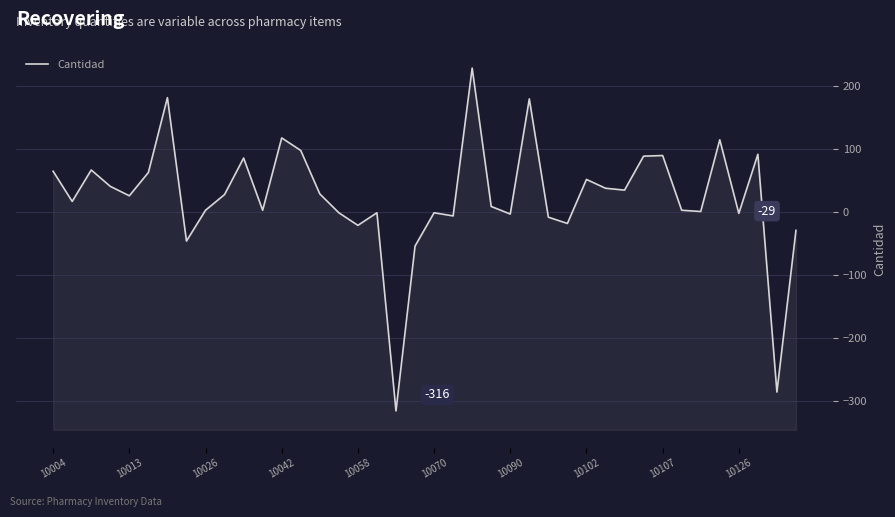

True or false: there are more than 0 points higher than both neighbors.

True